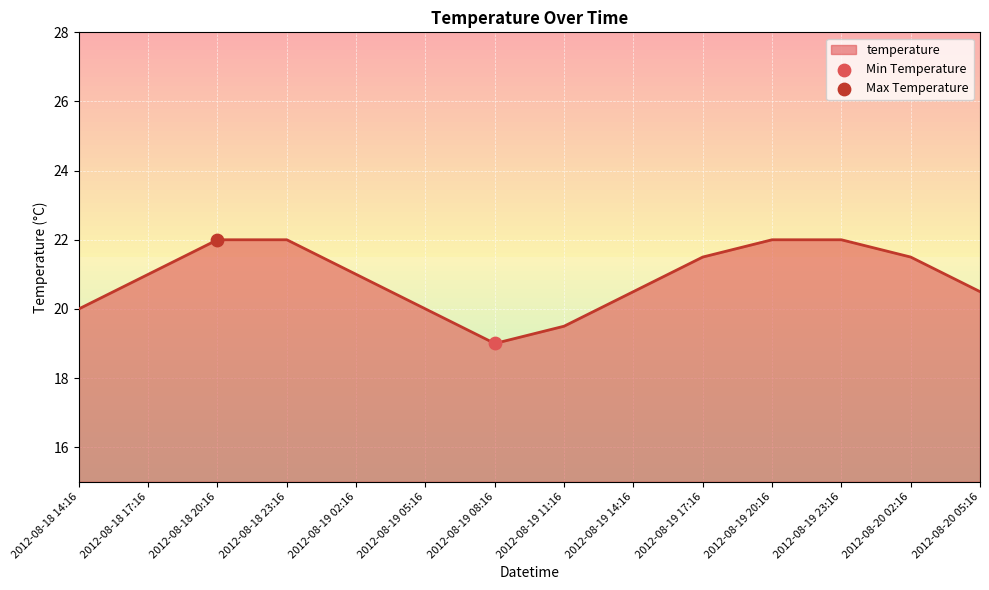

Approximately how many times larger is the value at 2012-08-18 17:16 compared to 2012-08-18 23:16?

1.0